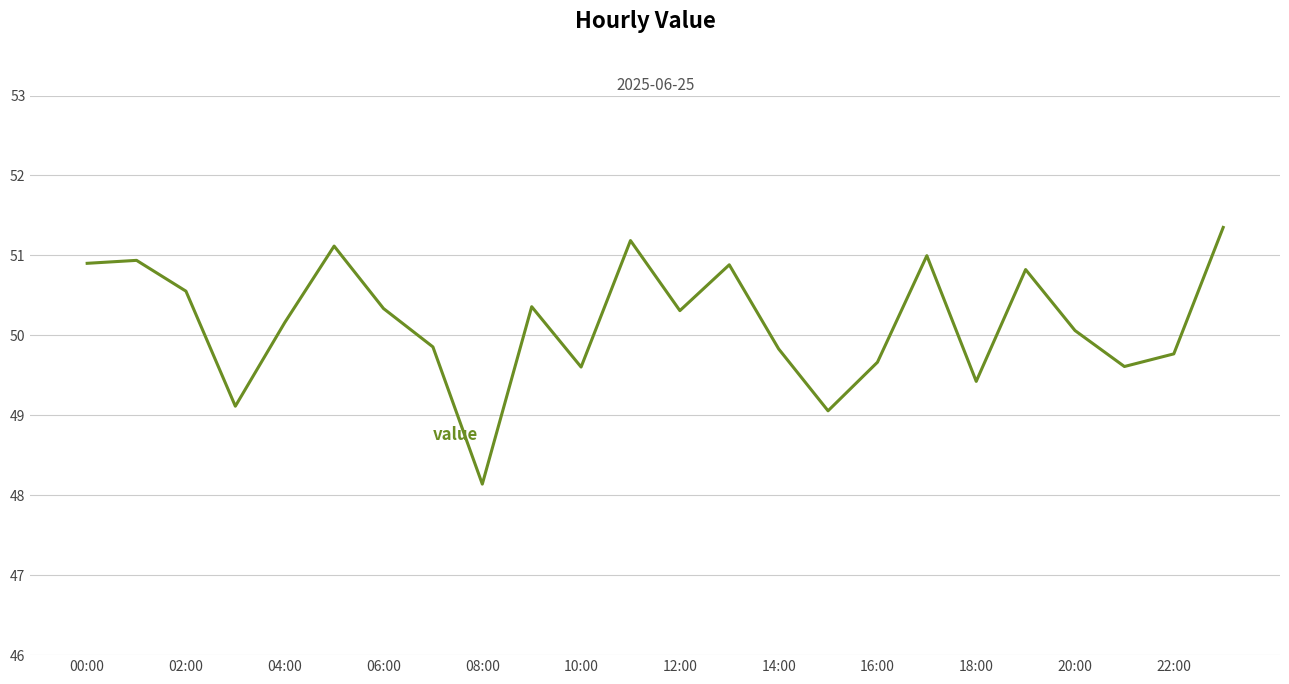

What is the minimum value shown in the chart?

48.1